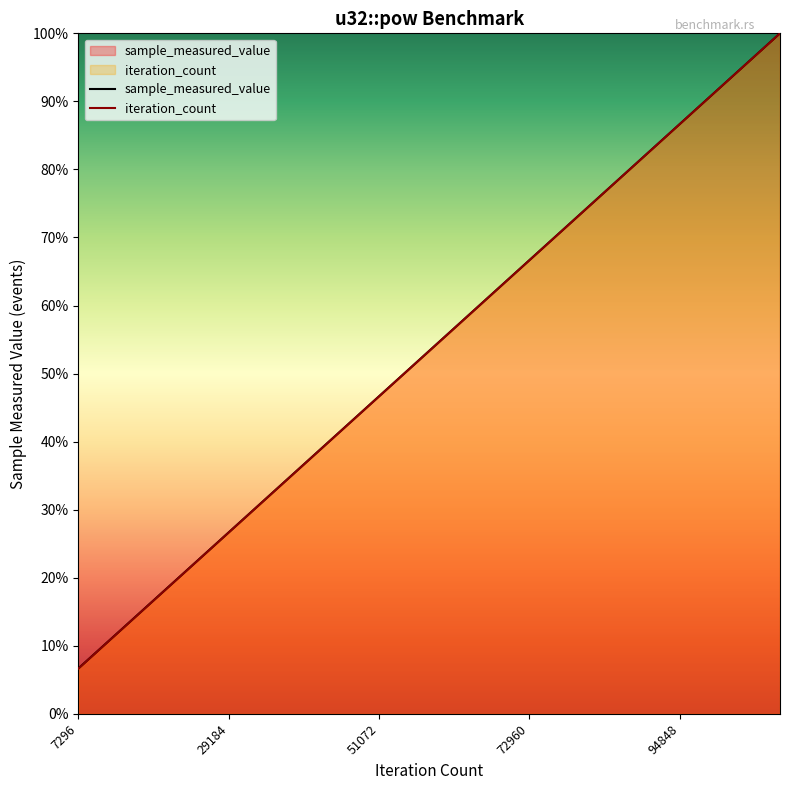

The sample_measured_value series shows 140.2 at 14. True or false?

False